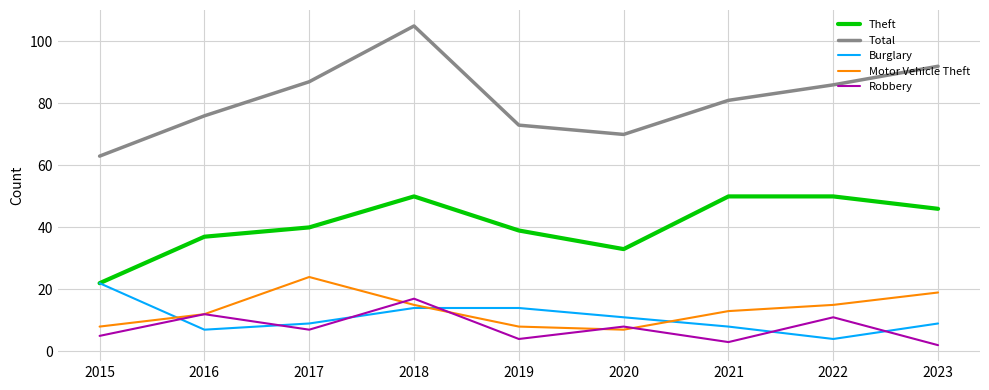

At which label does Total reach its minimum?

2015